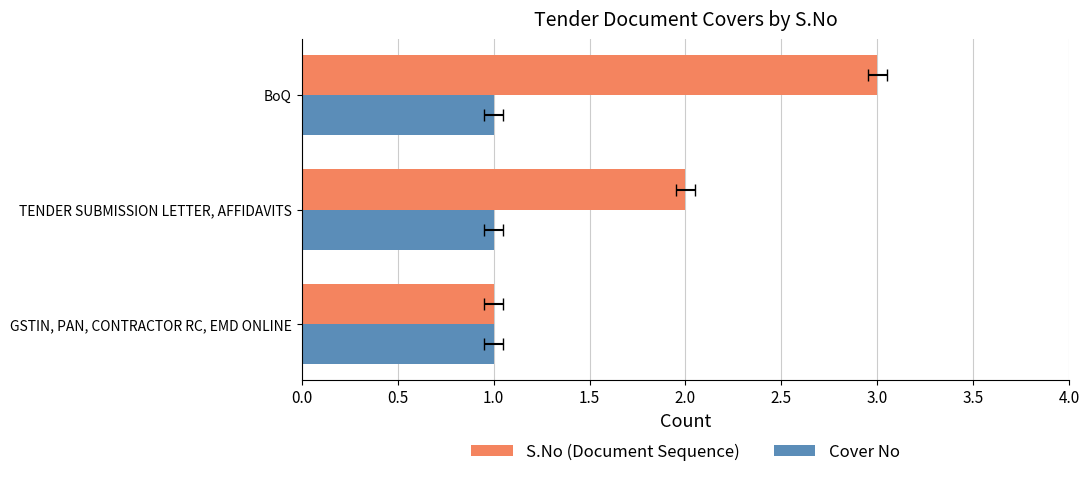

Rank the series by their maximum value, from highest to lowest.

S.No (Document Sequence), Cover No